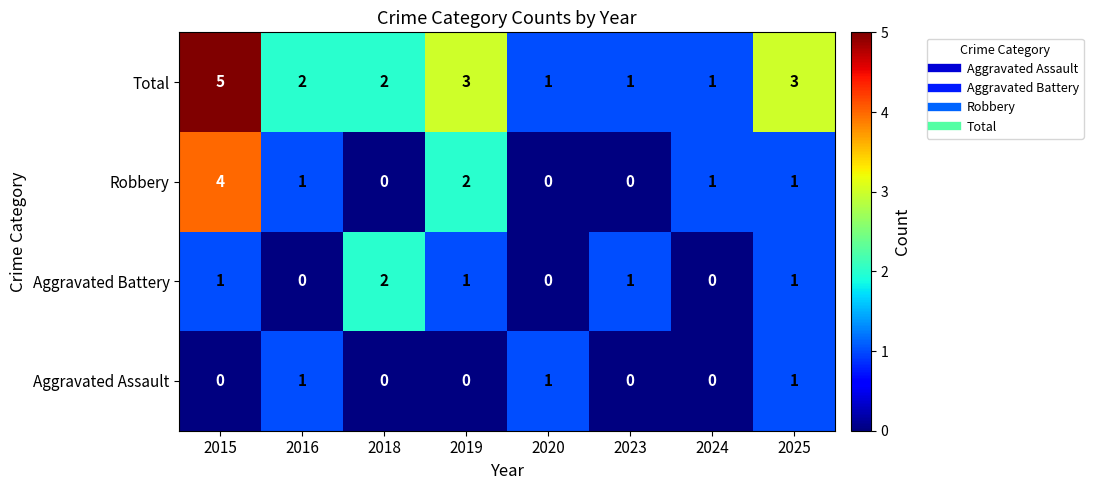

The Robbery series shows 3 at 2019. True or false?

False